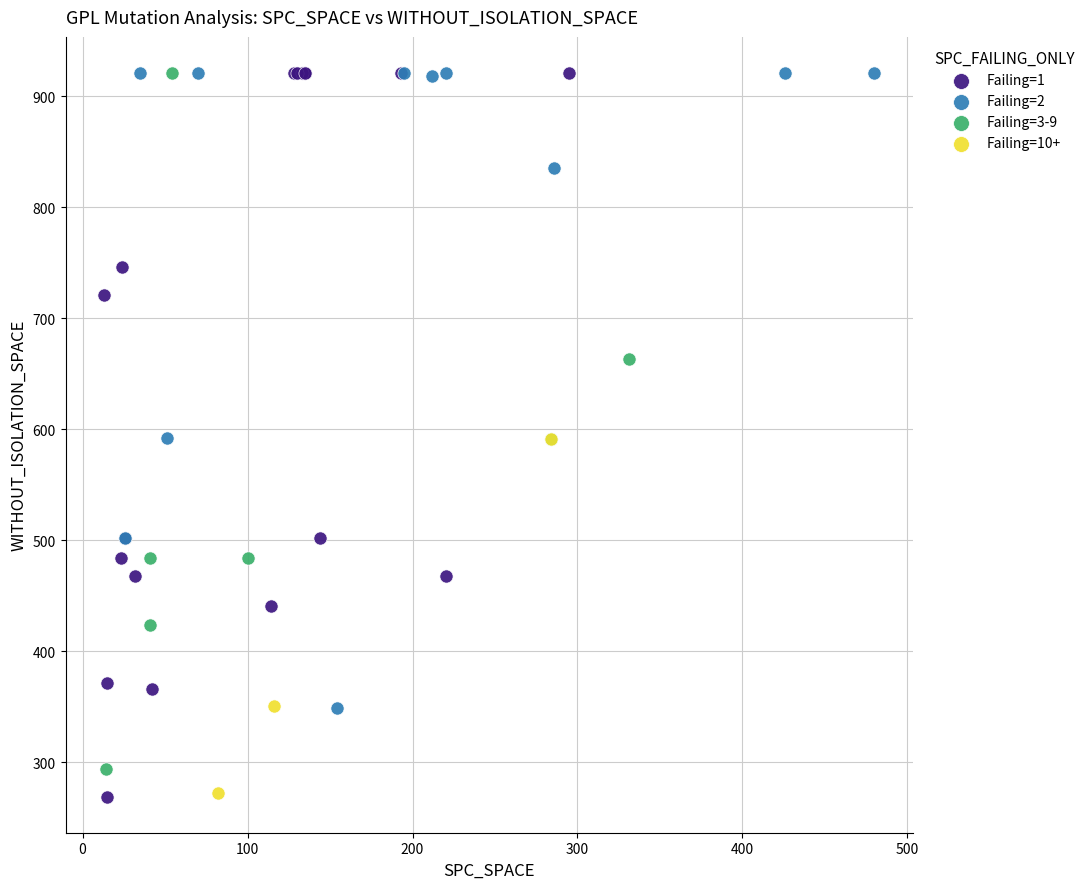

What are all the series names shown in the legend?

Failing=1, Failing=2, Failing=3-9, Failing=10+